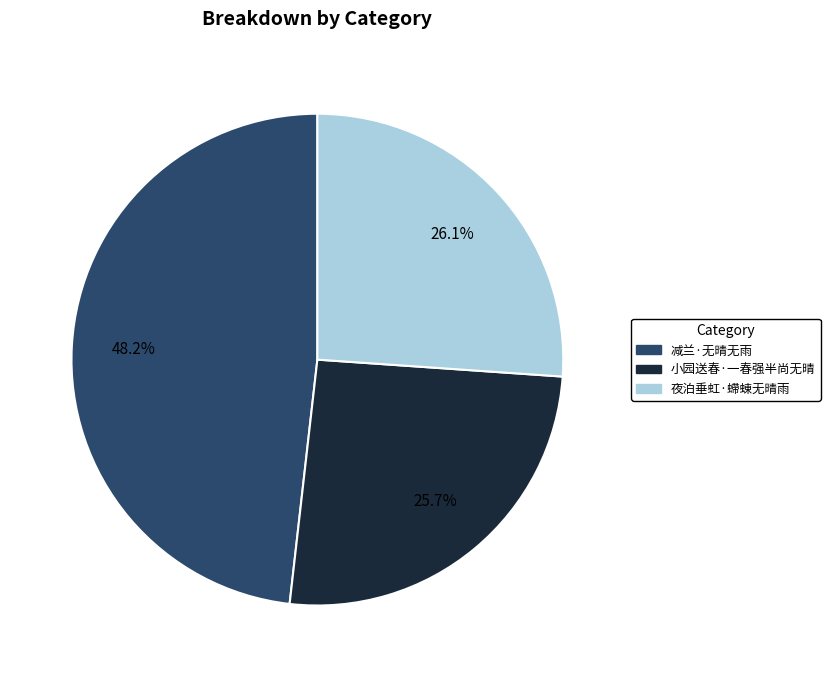

Does 小园送春·一春强半尚无晴 account for over 50% of the chart?

No